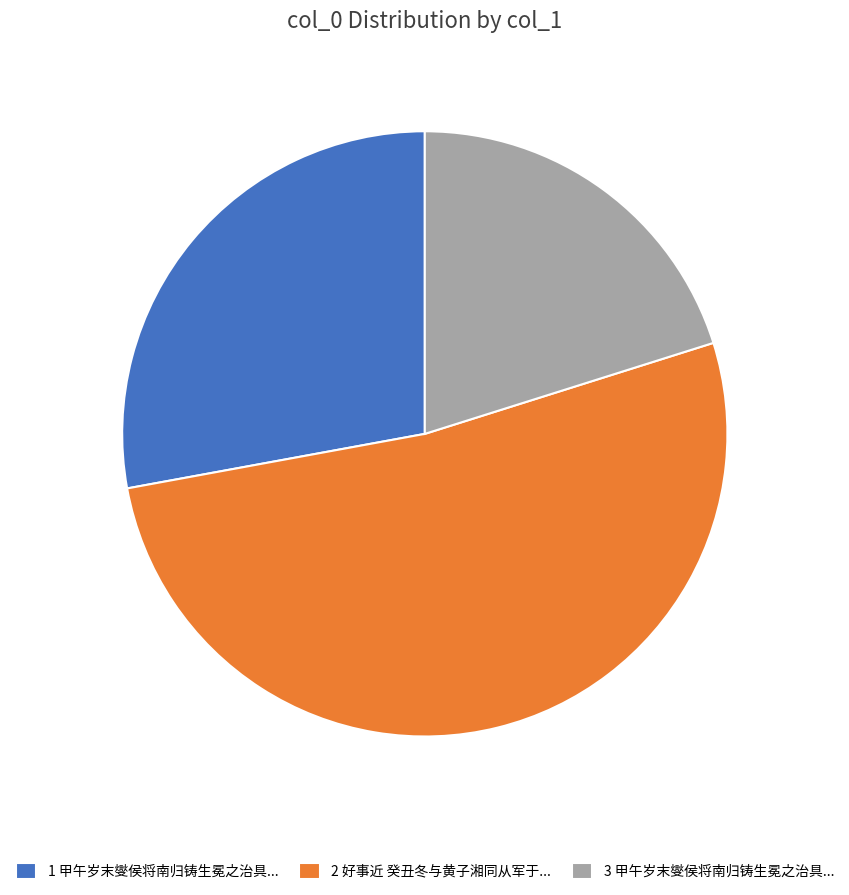

Rank the categories by value from highest to lowest.

2 好事近 癸丑冬与黄子湘同从军于..., 1 甲午岁末燮侯将南归铸生冕之治具..., 3 甲午岁末燮侯将南归铸生冕之治具...